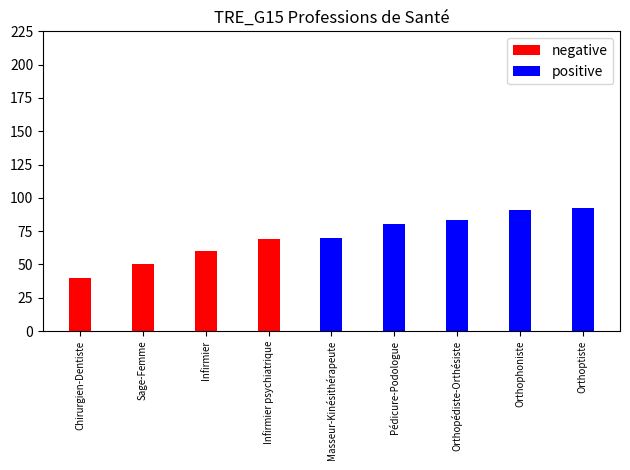

Reading right to left, what are all the values shown in this chart?

92	91	83	80	70	69	60	50	40